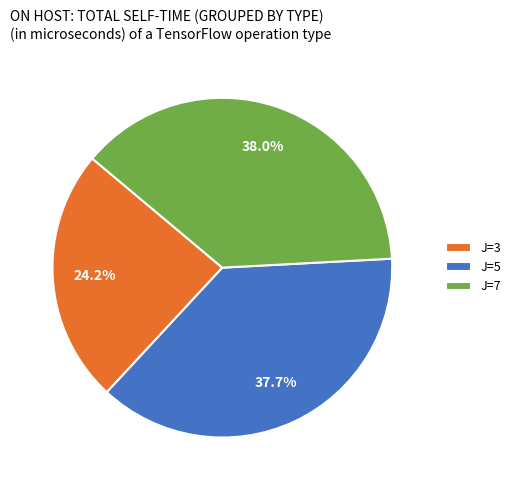

To the nearest percent, what portion does J=3 represent?

24%